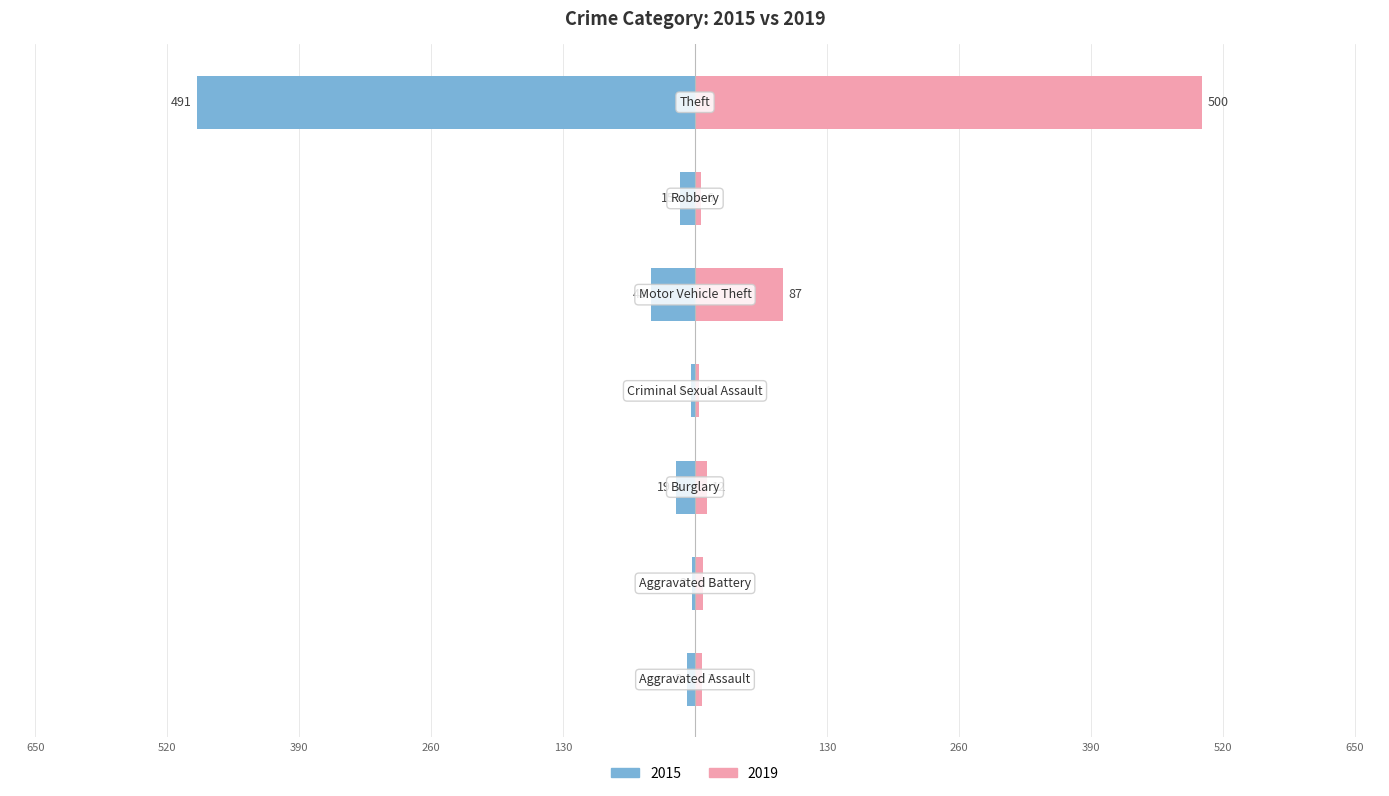

Reading right to left, what are all the values shown in this chart?

2015: Theft=-491	Robbery=-15	Motor Vehicle Theft=-43	Criminal Sexual Assault=-4	Burglary=-19	Aggravated Battery=-3	Aggravated Assault=-8
2019: Theft=500	Robbery=6	Motor Vehicle Theft=87	Criminal Sexual Assault=4	Burglary=12	Aggravated Battery=8	Aggravated Assault=7